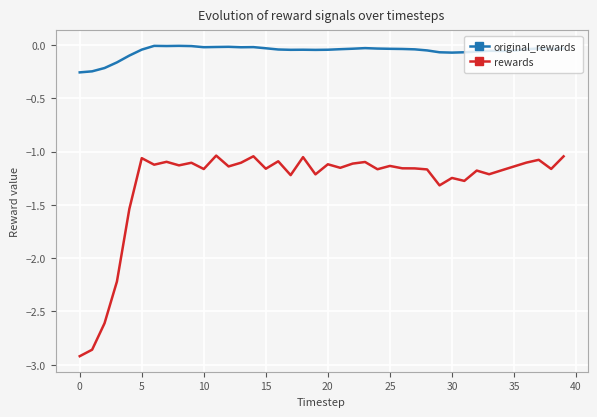

True or false: rewards and original_rewards intersect in this chart.

False